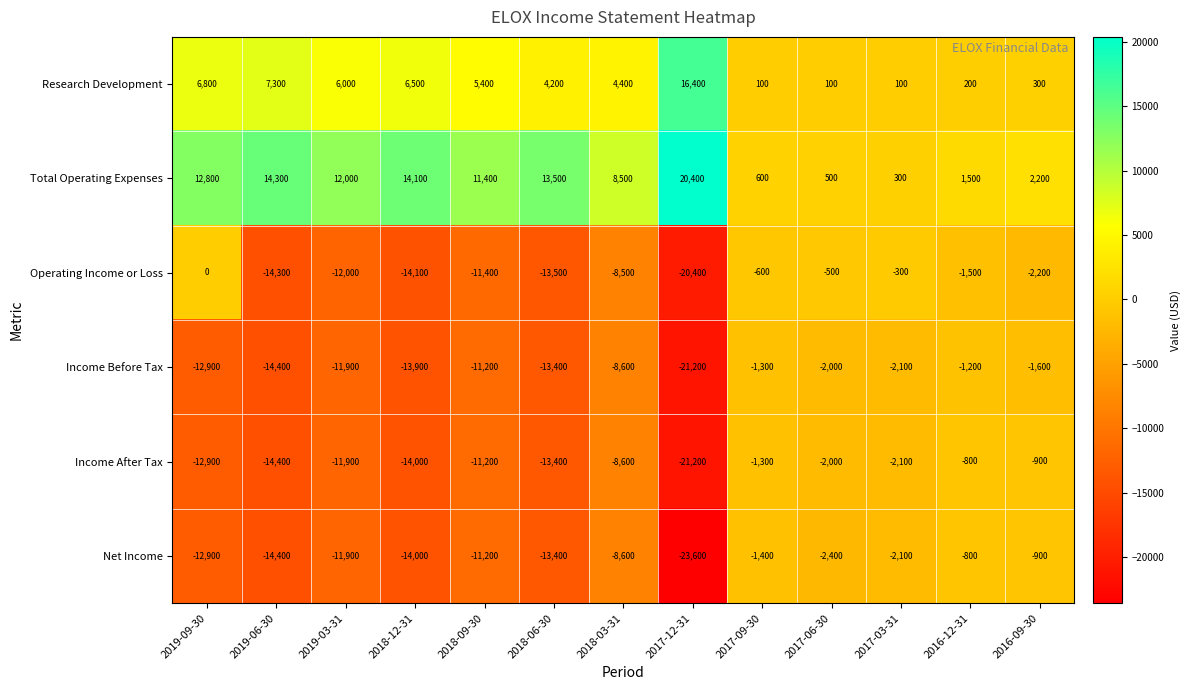

How many values in the Research Development series are below 4400?

6